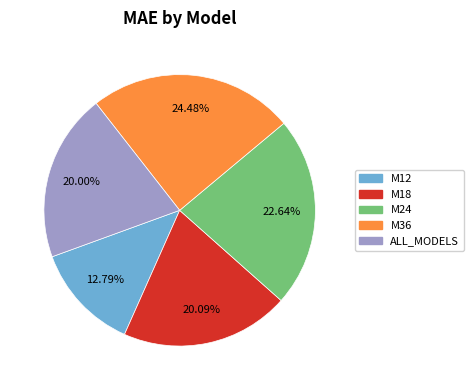

Count the number of slices in the pie.

5